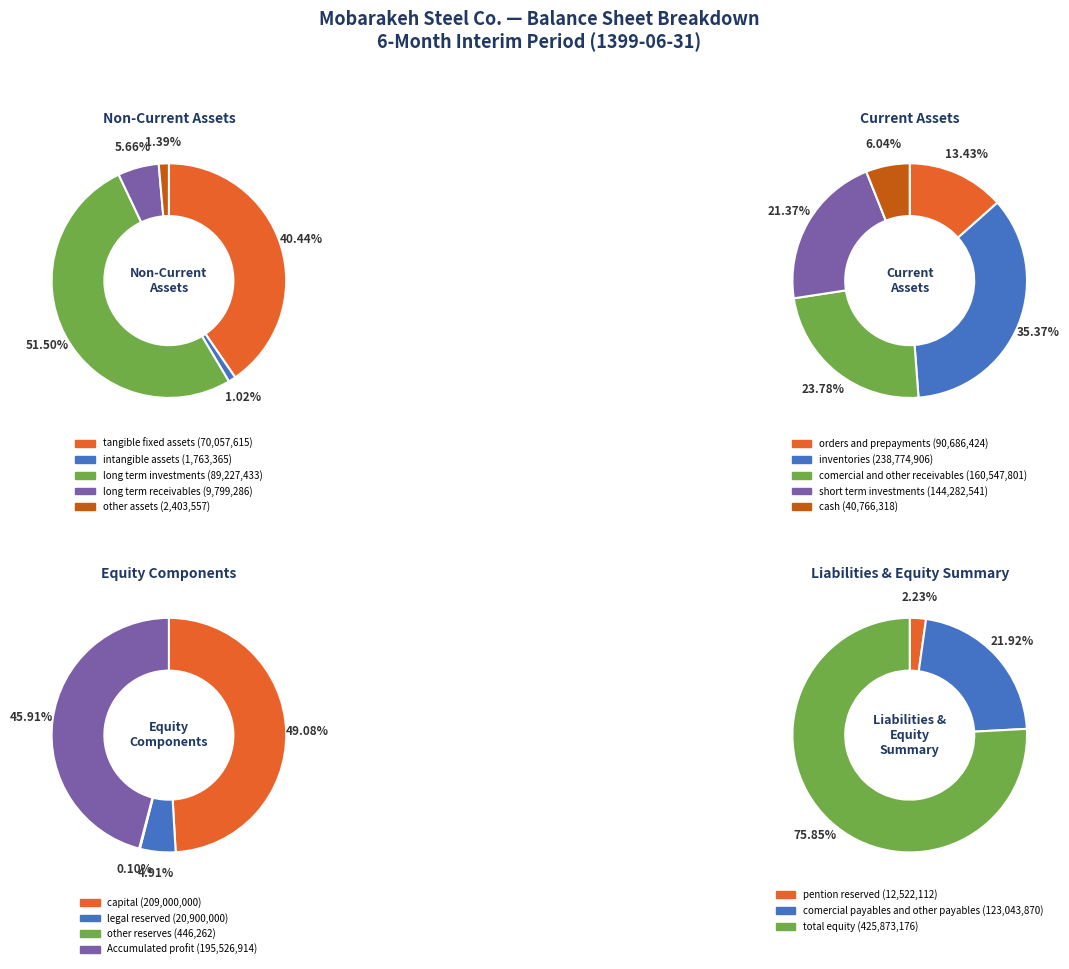

What is the change in value from long_term_investments to long_term_receivables?

-79428147